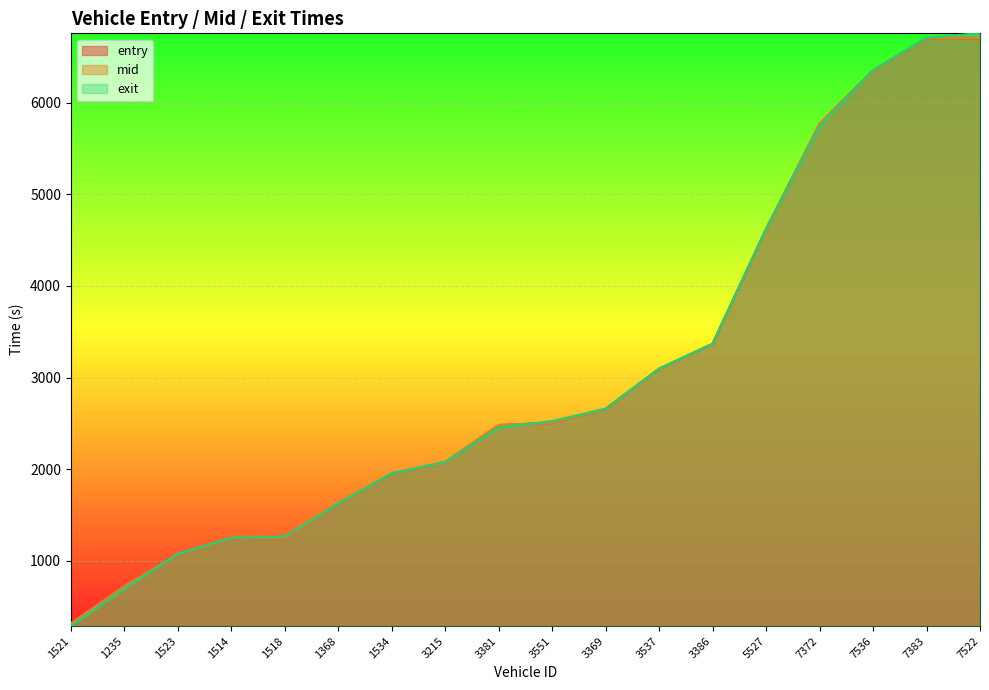

Is the value of exit at 1534 greater than the value of entry at 7383?

No